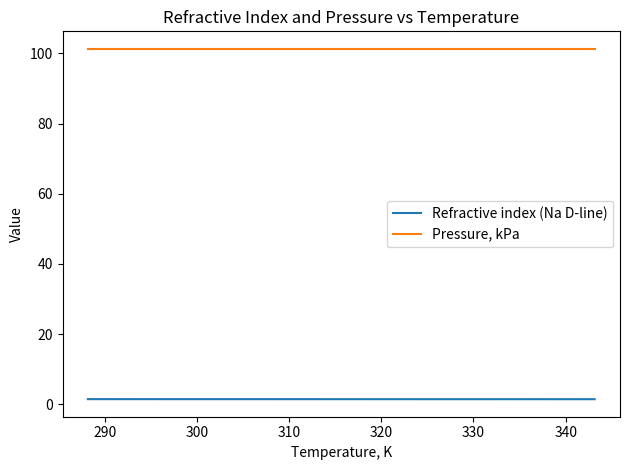

True or false: Pressure, kPa and Refractive index (Na D-line) intersect in this chart.

False